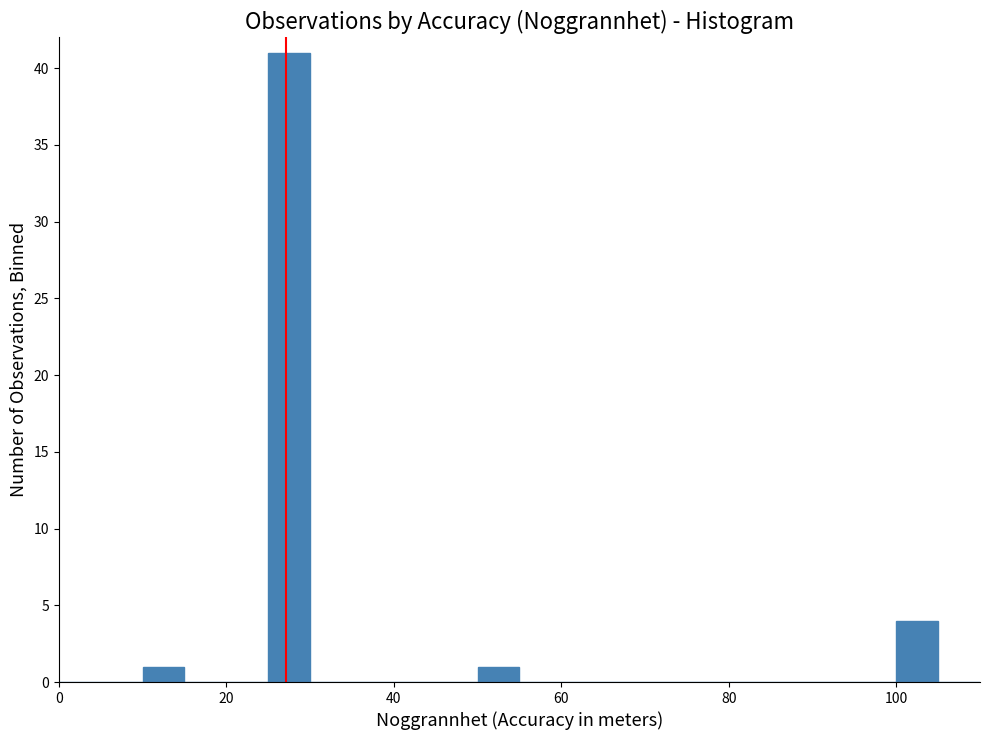

Around what value on the x-axis is the tallest bar? Give the approximate position of its centre, as read against the axis.

28